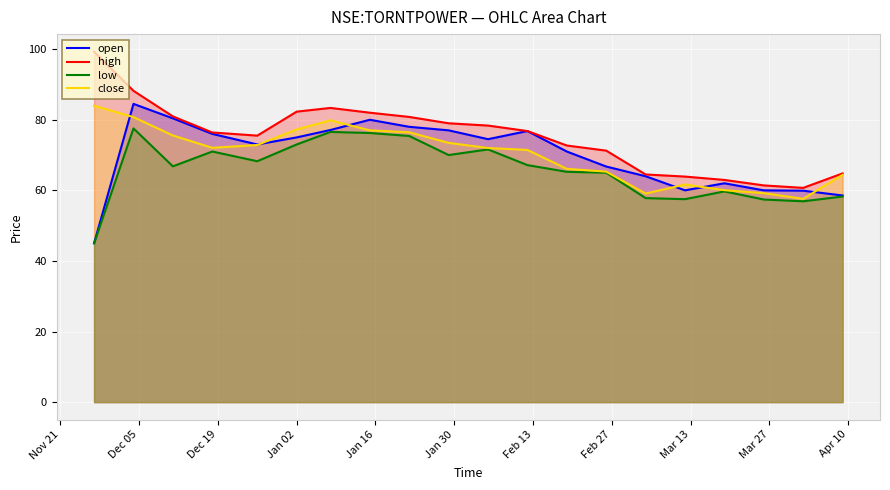

Which series has the largest total across all categories?

high